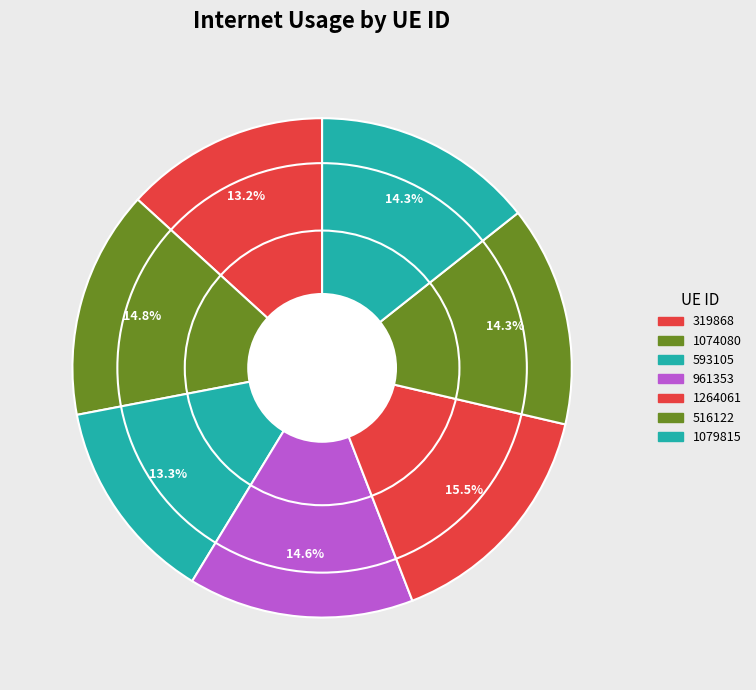

What percentage is the 1074080 slice, to the nearest percent?

15%